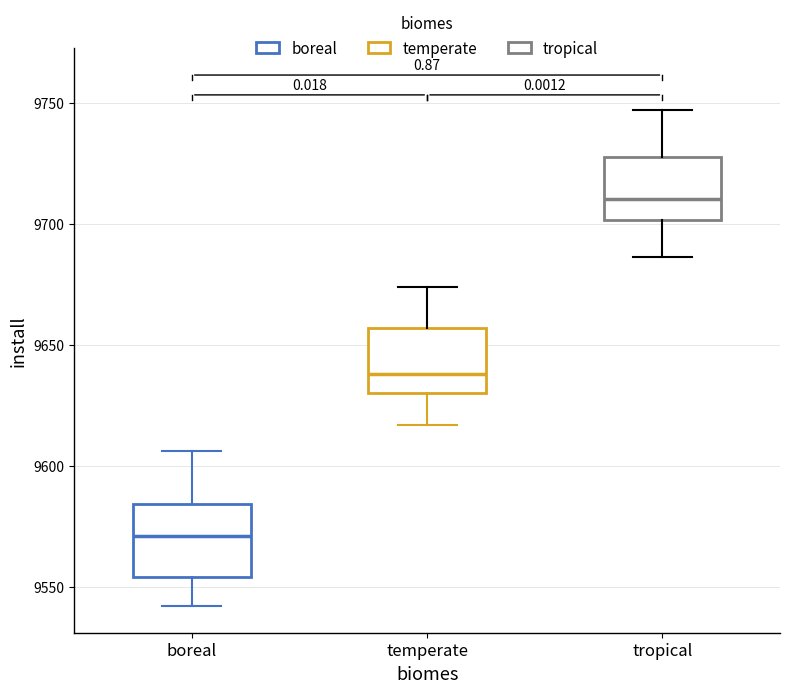

Reading left to right, read every box against the y-axis: the position of its median line, the range the box covers, and the ends of its whiskers. The values are not printed on the chart, so give them approximately, as read against the axis.

boreal: median 9570, box 9555 to 9585, whiskers 9540 to 9605
temperate: median 9640, box 9630 to 9655, whiskers 9615 to 9675
tropical: median 9710, box 9700 to 9730, whiskers 9685 to 9745